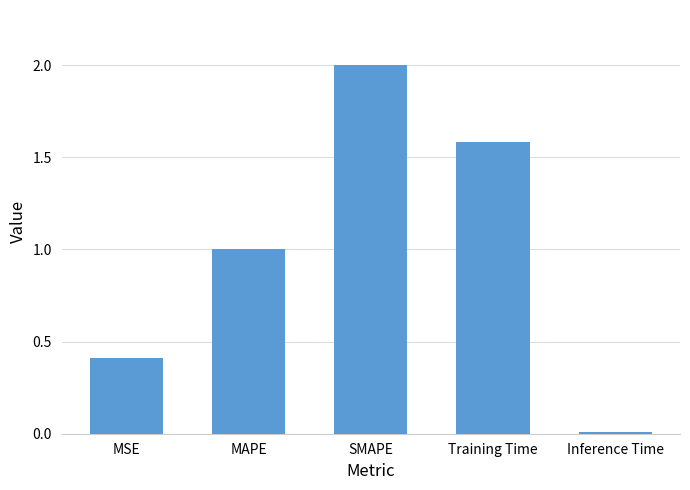

List the labels in order of value, largest first.

SMAPE, Training Time, MAPE, MSE, Inference Time